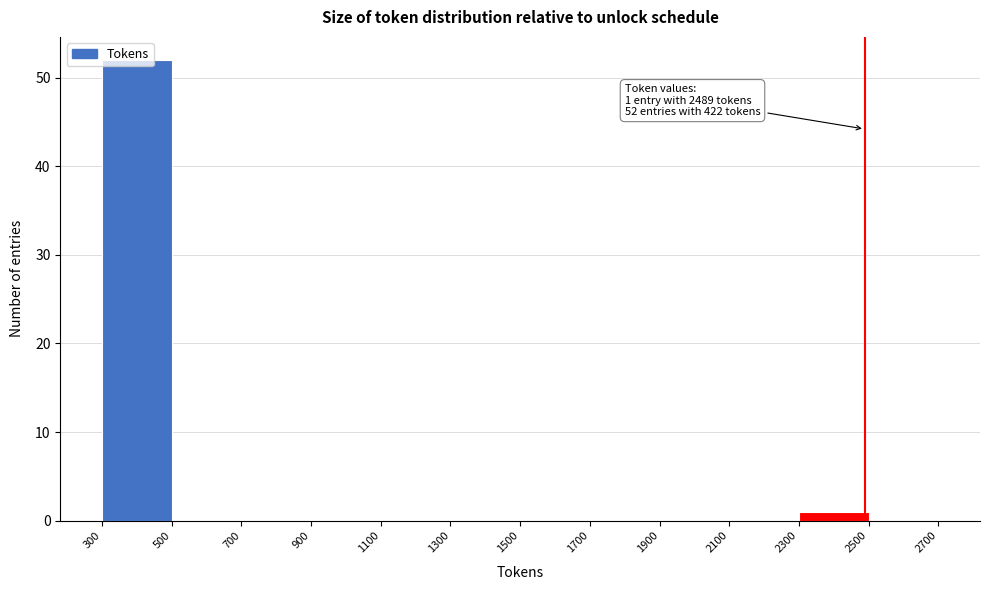

Which range on the x-axis has the tallest bar?

300 to 500